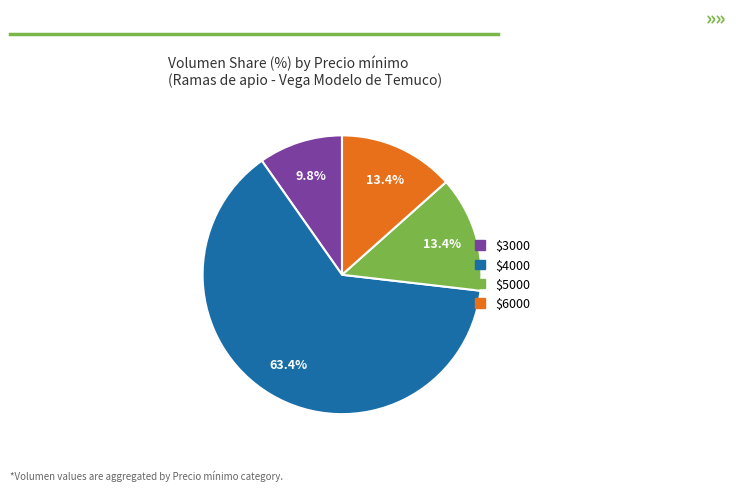

How many slices are in this pie chart?

4